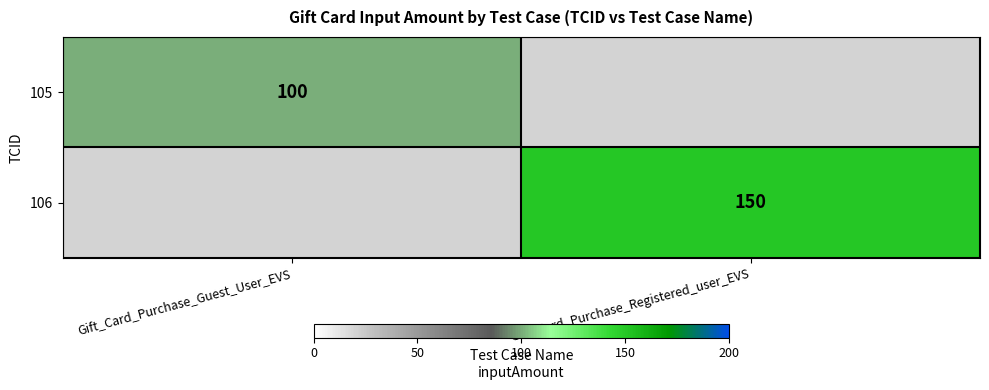

Which category has the lowest value across all series?

Gift_Card_Purchase_Guest_User_EVS